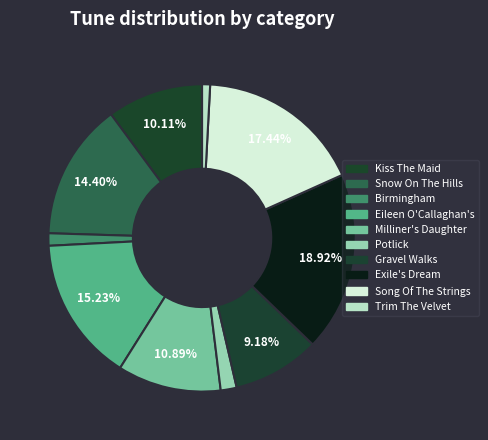

How many slices are in this pie chart?

10